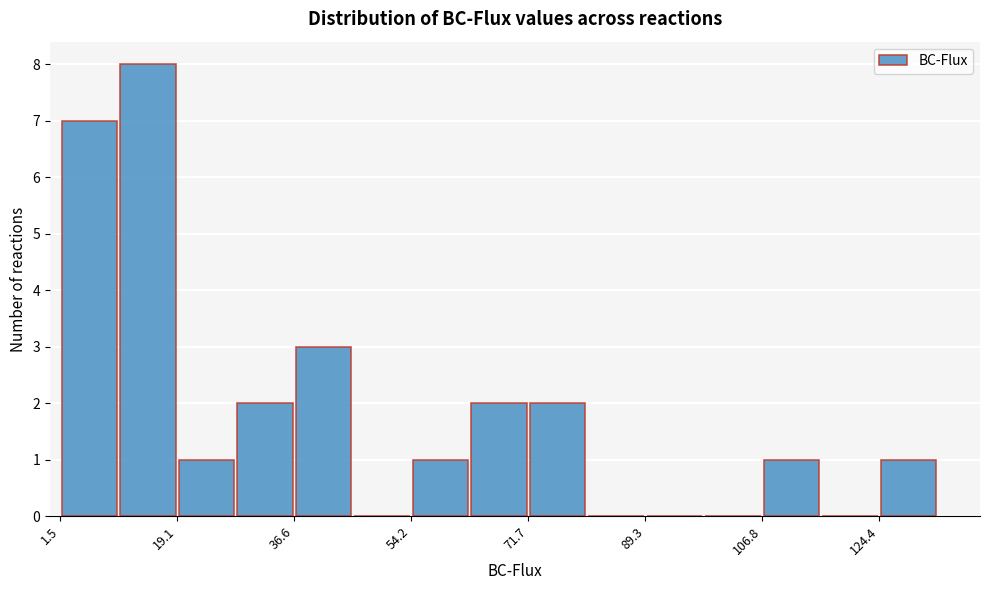

Which range on the x-axis has the tallest bar?

10 to 20